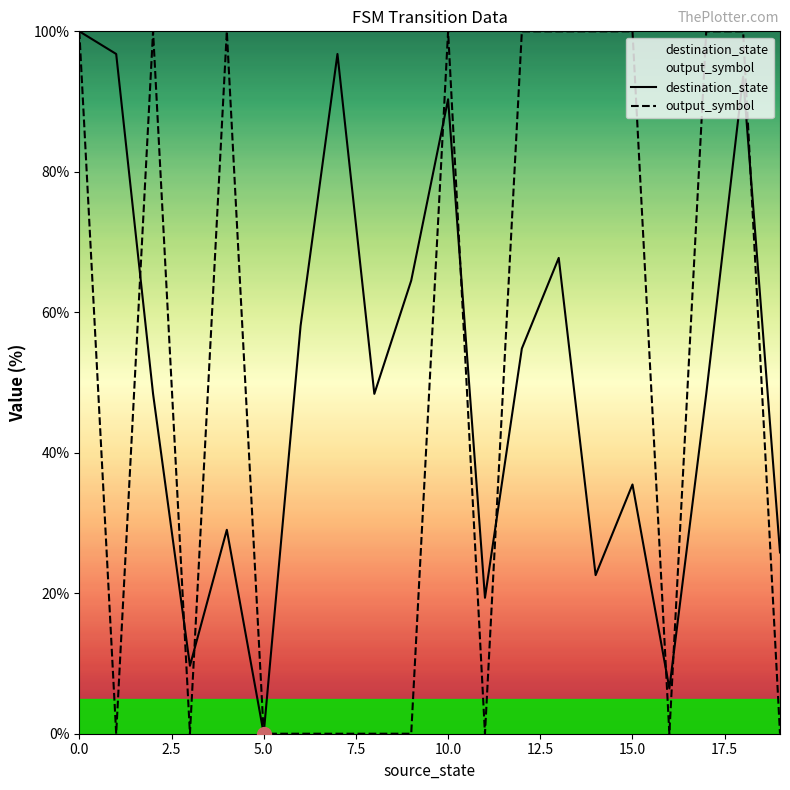

How many intersections are there between destination_state and output_symbol?

9